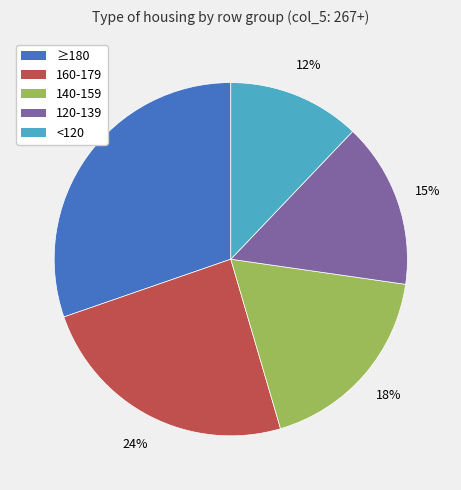

To the nearest percent, what is the difference between the largest and smallest slice percentages?

18%